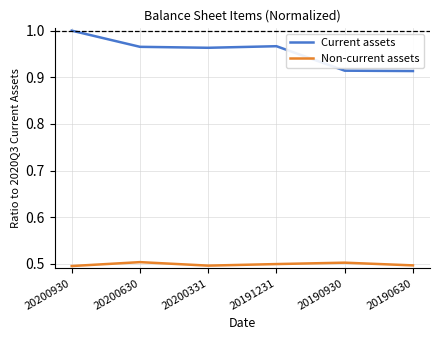

True or false: Non-current assets has a value of 0.7 at 20190630.

False